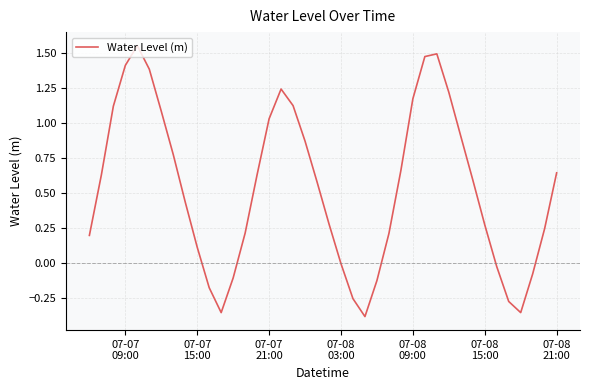

What is the difference between the maximum and minimum values?

1.9